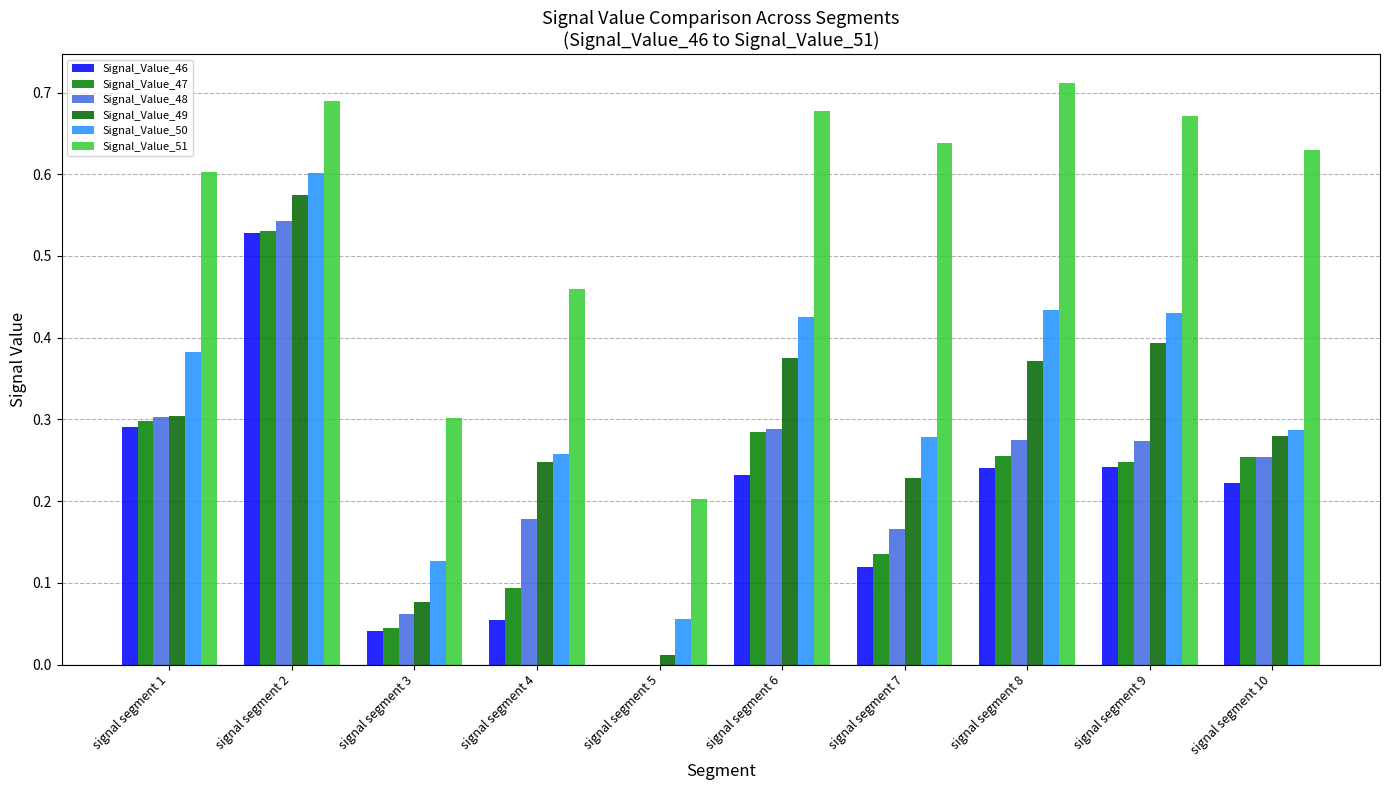

What is the total value across all series at signal segment 7?

1.6